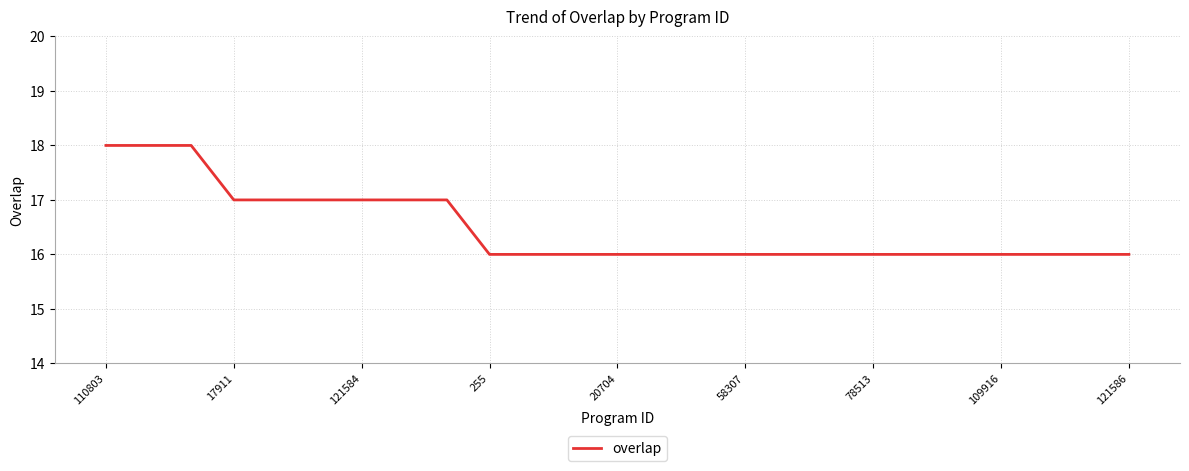

Reading left to right, what are all the values shown in this chart?

18	18	18	17	17	17	17	17	17	16	16	16	16	16	16	16	16	16	16	16	16	16	16	16	16